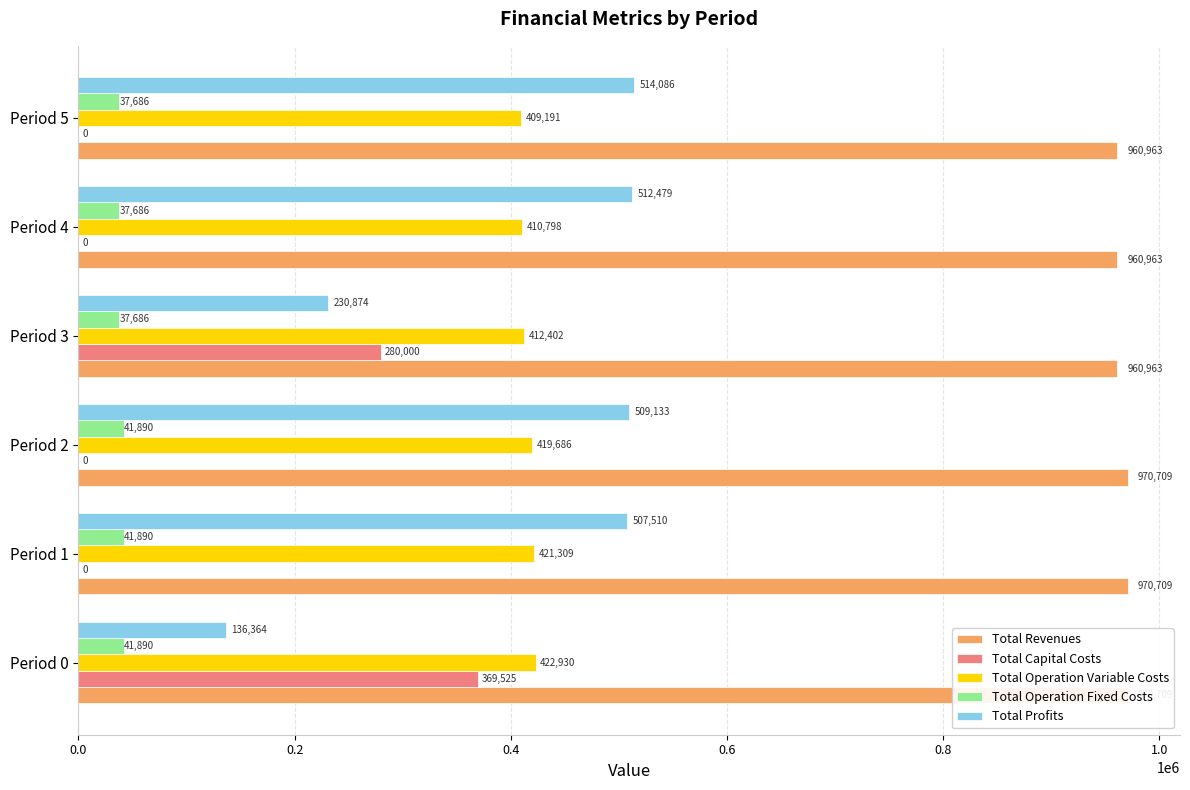

What is the highest value of the Total Operation Fixed Costs series?

41889.8